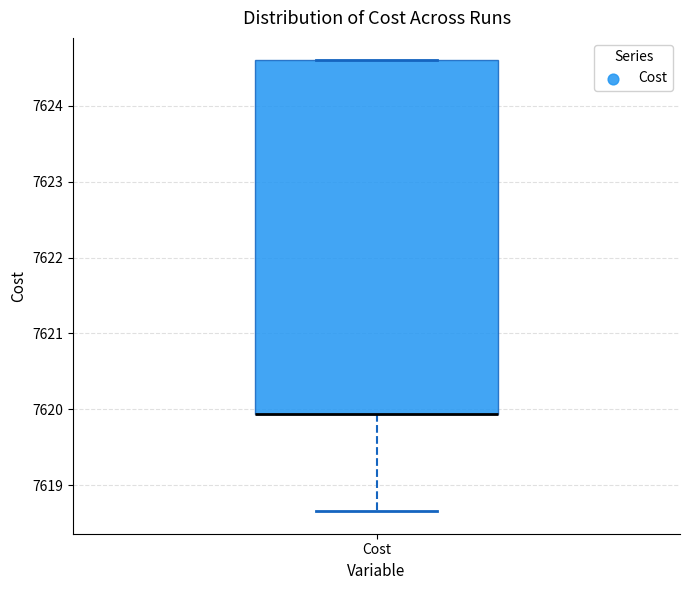

Transcribe this box plot: give where the median line is, the range the box spans, and where the two whiskers end, as read against the y-axis. The values are not printed on the chart, so give them approximately, as read against the axis.

median 7619.9 (drawn on the box's lower edge), box 7619.9 to 7624.6, whiskers 7618.7 to 7624.6